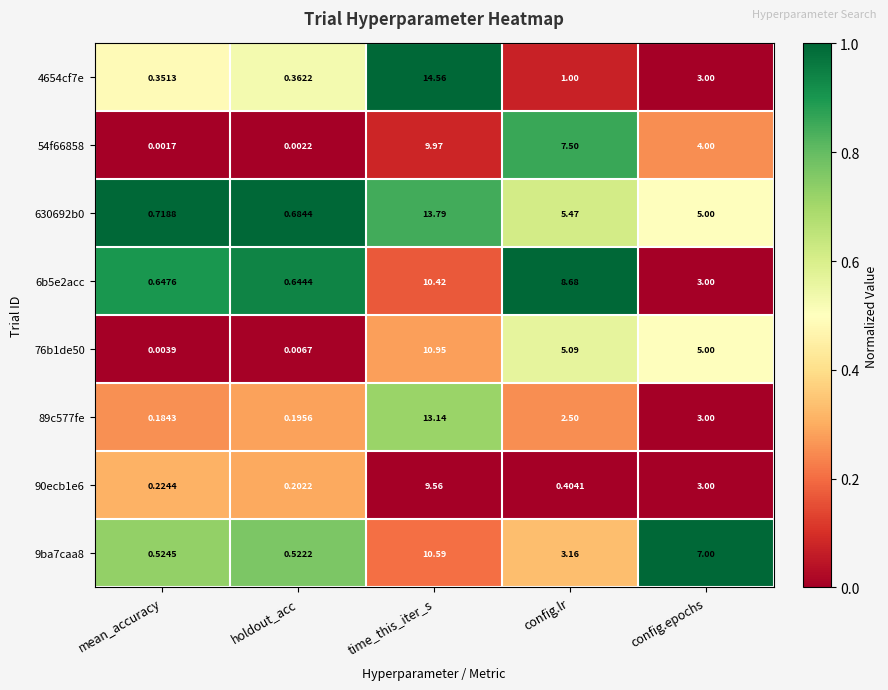

At which label does 630692b0 first exceed 5?

time_this_iter_s